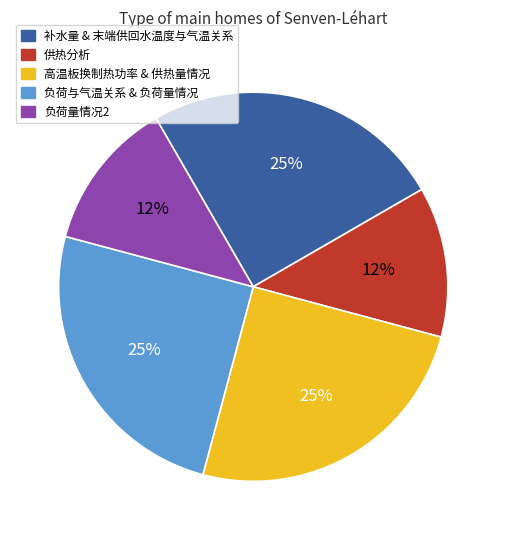

Does any single category account for the majority?

No